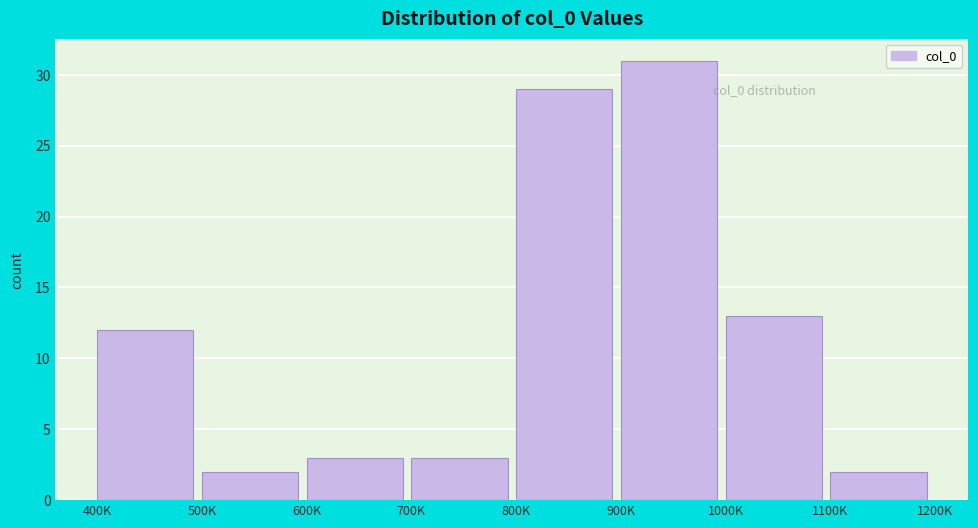

Reading left to right, extract all data points from this chart.

400K=12	500K=2	600K=3	700K=3	800K=29	900K=31	1000K=13	1100K=2